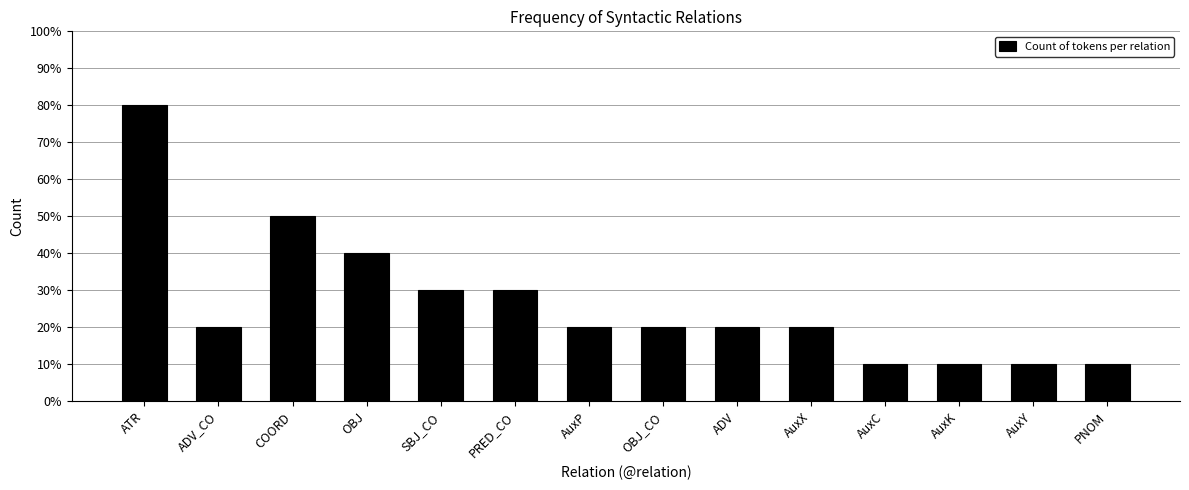

Reading right to left, transcribe all the data shown in this chart.

1	1	1	1	2	2	2	2	3	3	4	5	2	8